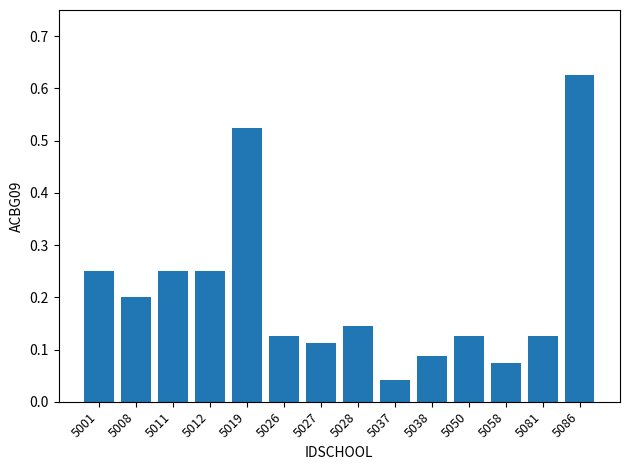

Which category has the highest value across all series?

5086